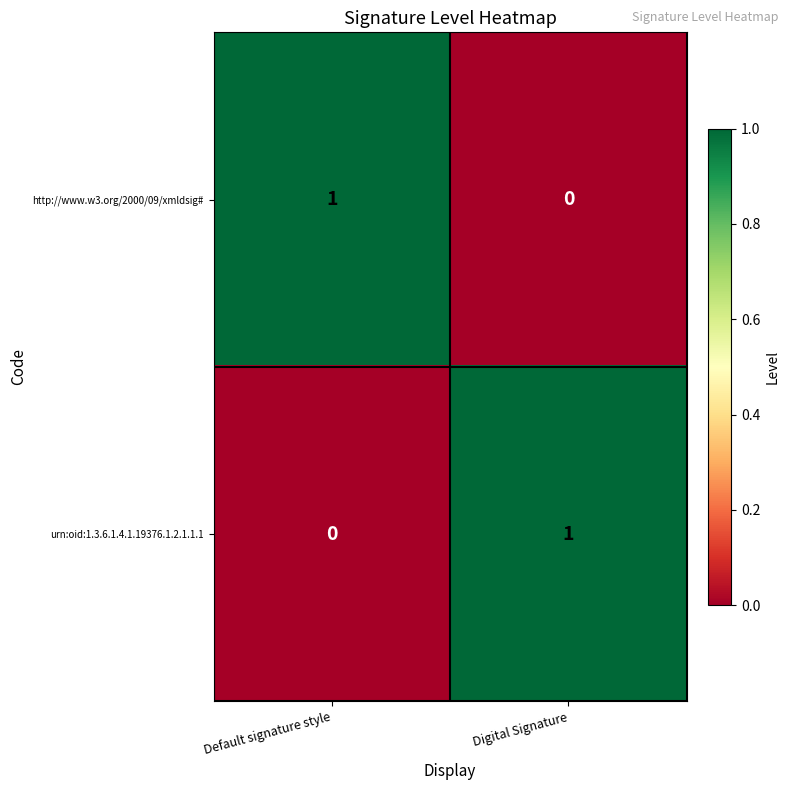

Rank the series at Digital Signature from highest to lowest value.

urn:oid:1.3.6.1.4.1.19376.1.2.1.1.1, http://www.w3.org/2000/09/xmldsig#